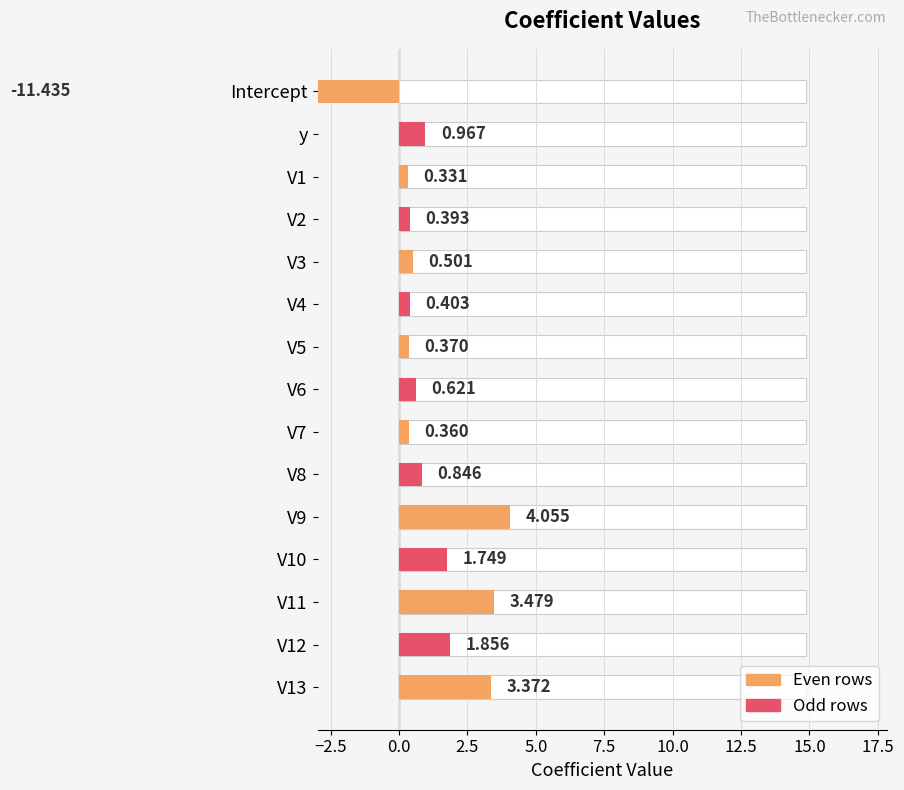

What is the smallest value displayed?

-11.4